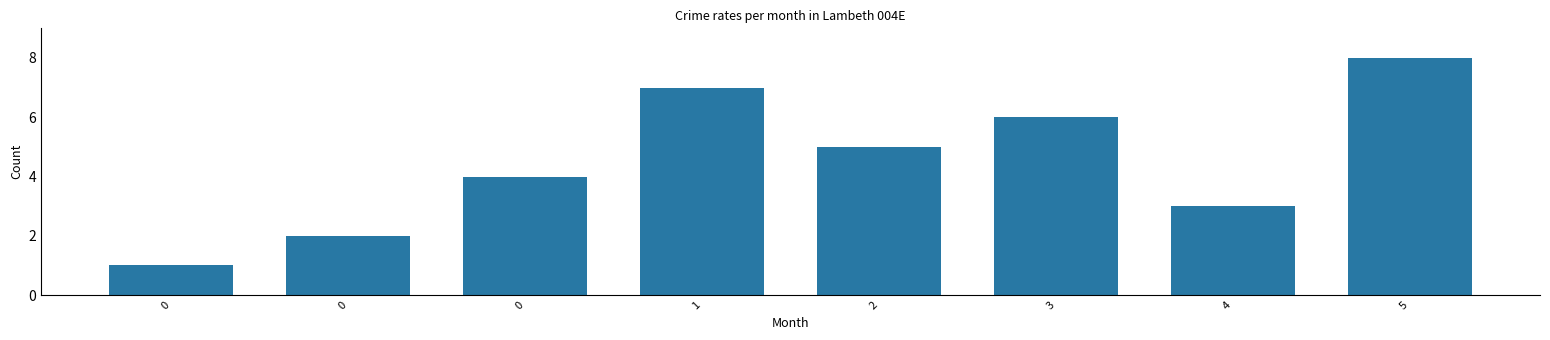

How many values are below 5?

4